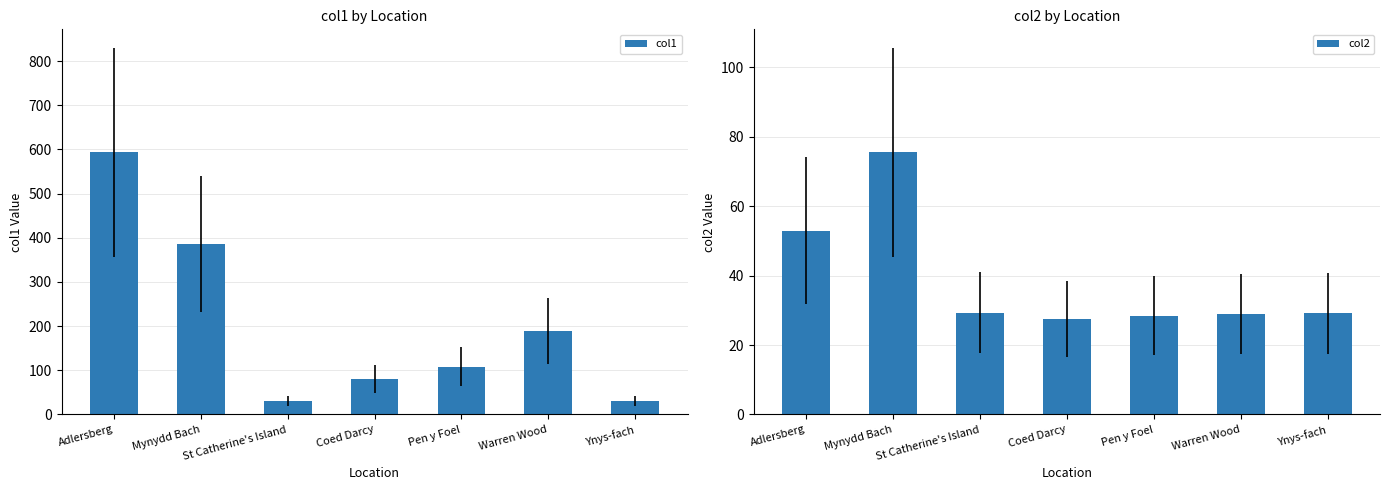

Reading left to right, transcribe all the data shown in this chart.

col1: 593.2	385.9	30.3	80.4	108.5	189.0	30.6
col2: 53.0	75.5	29.3	27.4	28.4	29.0	29.1